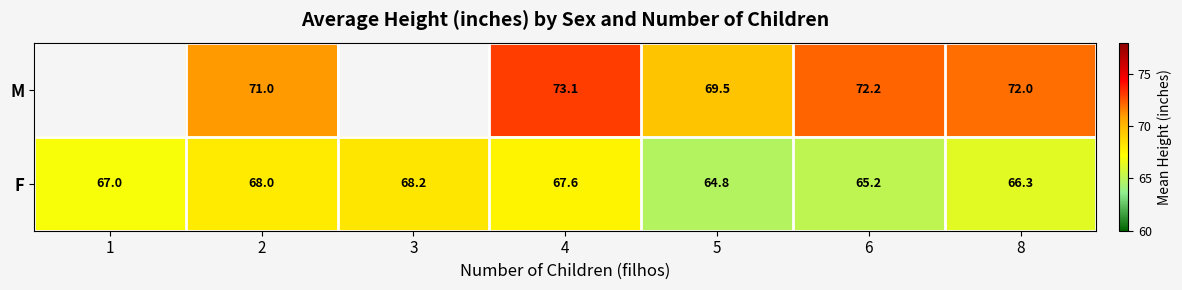

The F series shows 22.2 at 2. True or false?

False